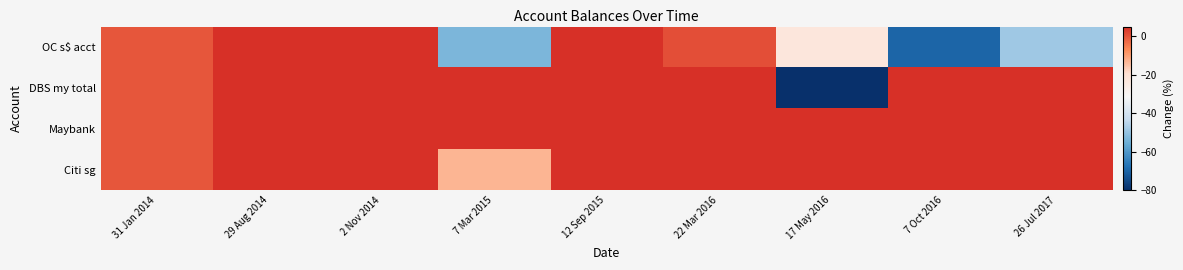

At which category is the sum across all series the highest?

17 May 2016